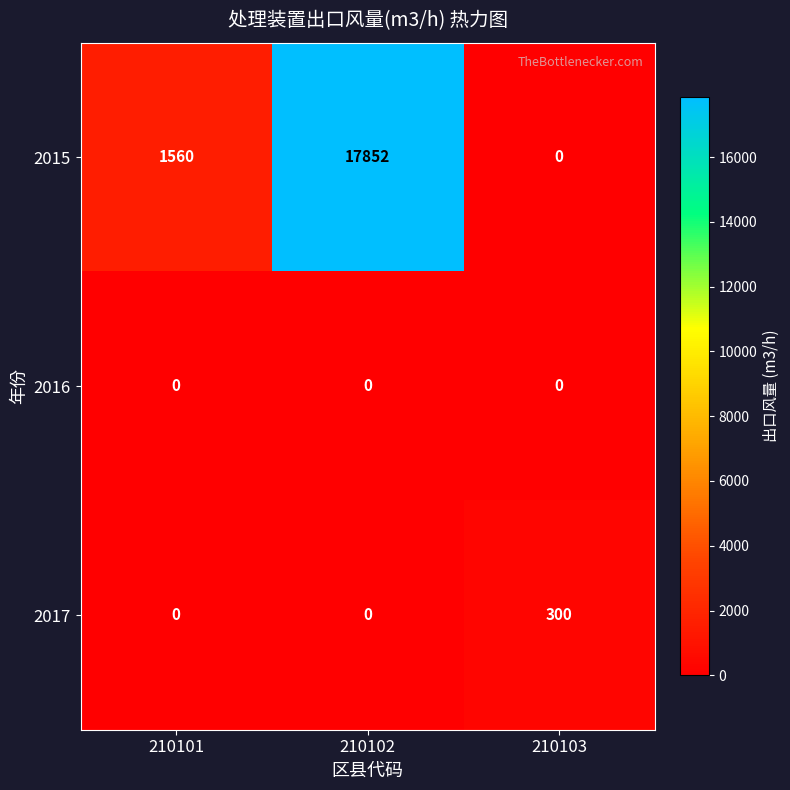

What is the spread (max minus min) of values at 210101?

1560